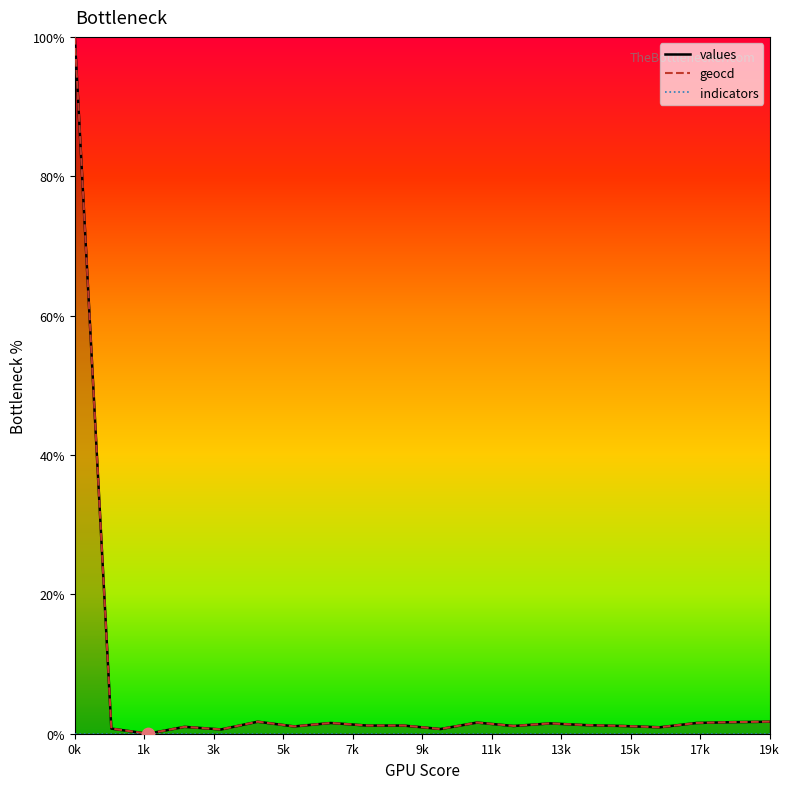

At how many categories does at least one series exceed 32?

1